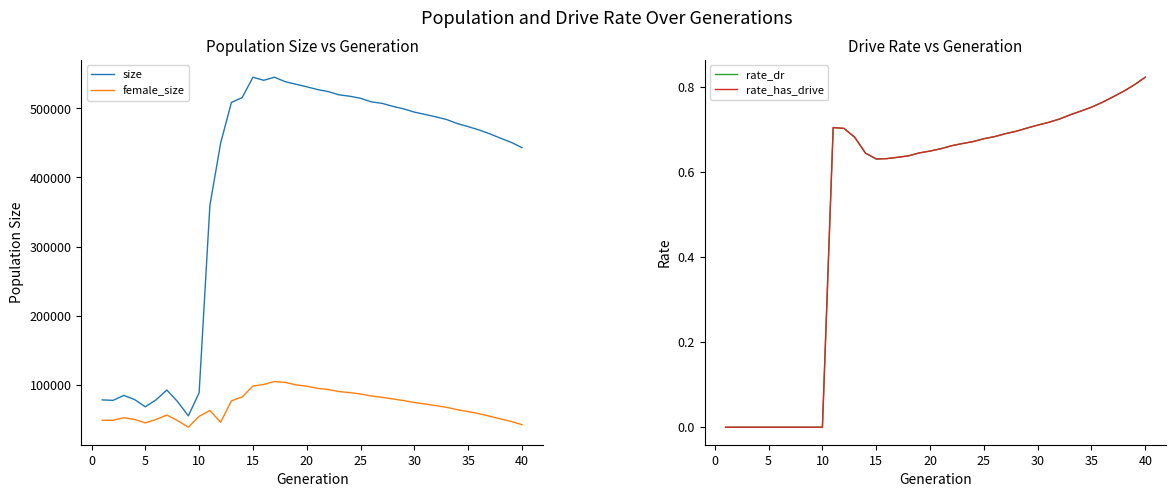

What is the minimum value for size?

55372